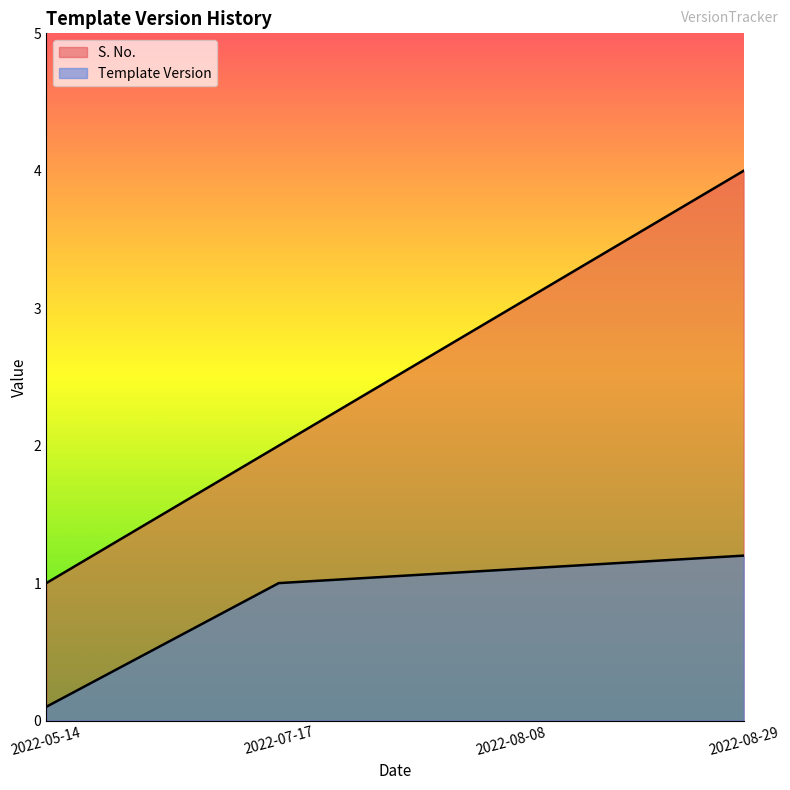

At how many categories does at least one series exceed 3?

1